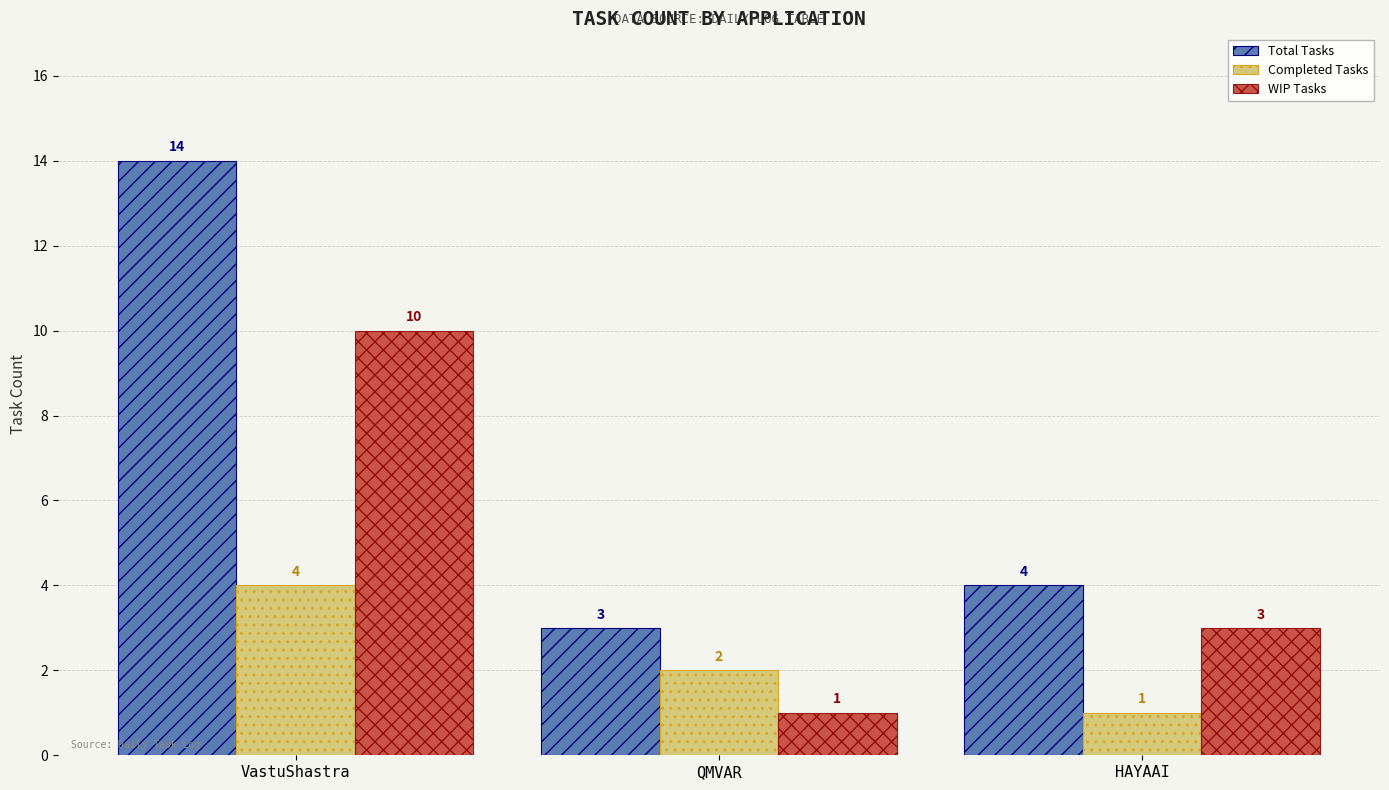

How many groups of bars are there?

3